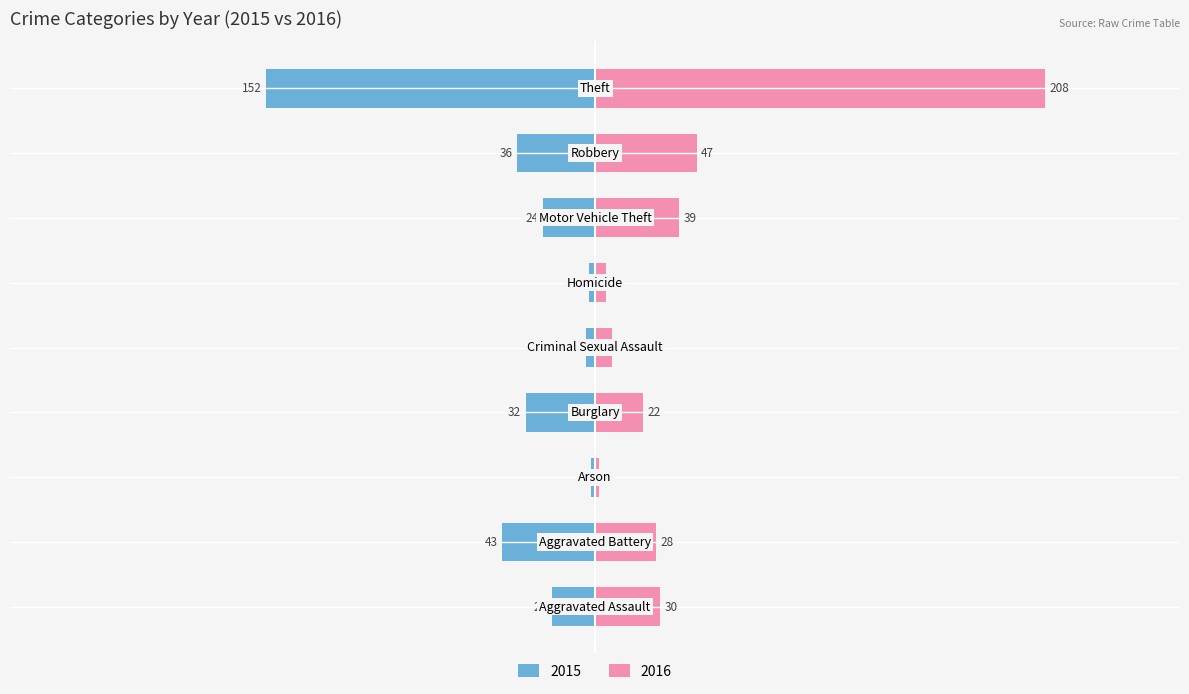

List the labels in order of 2016 value, largest first.

Theft, Robbery, Motor Vehicle Theft, Aggravated Assault, Aggravated Battery, Burglary, Criminal Sexual Assault, Homicide, Arson